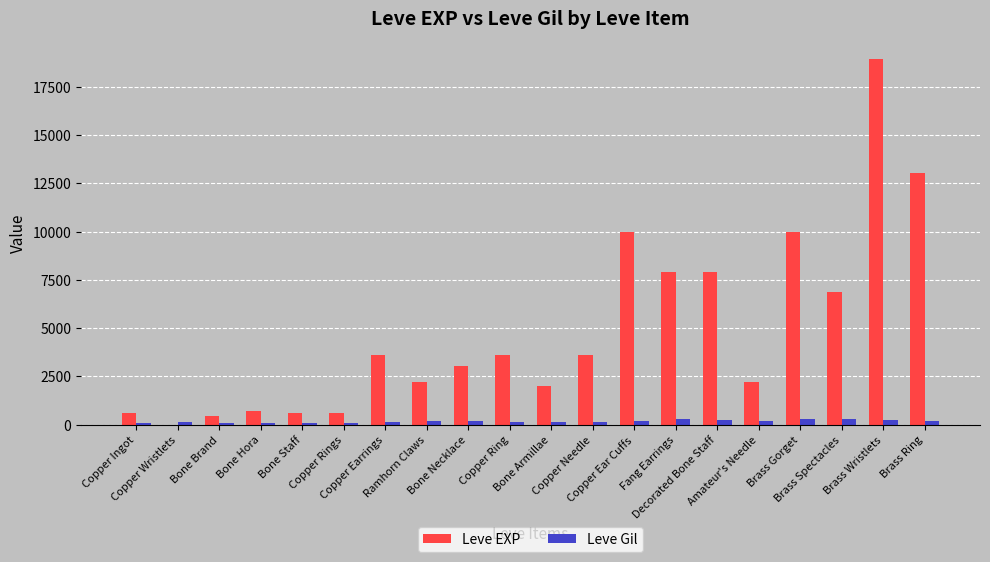

What is the average value of the Leve EXP series?

4896